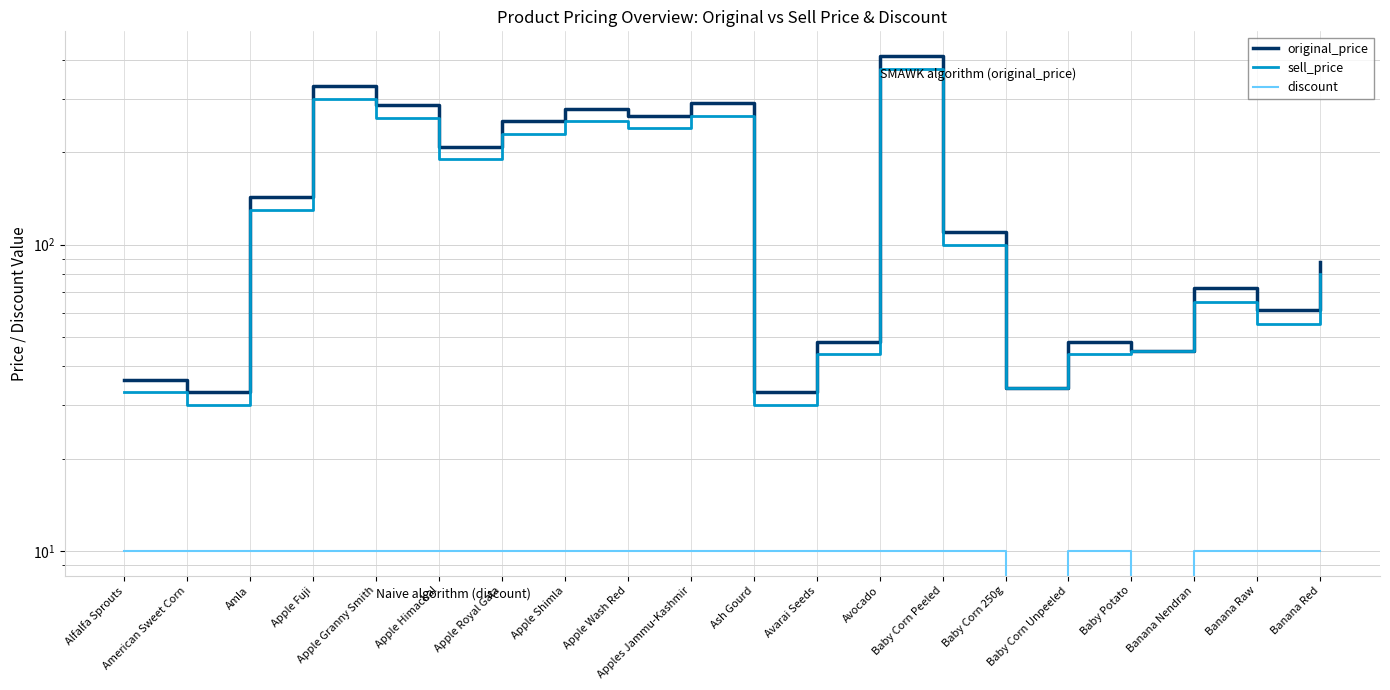

How many values in the sell_price series are below 100?

10